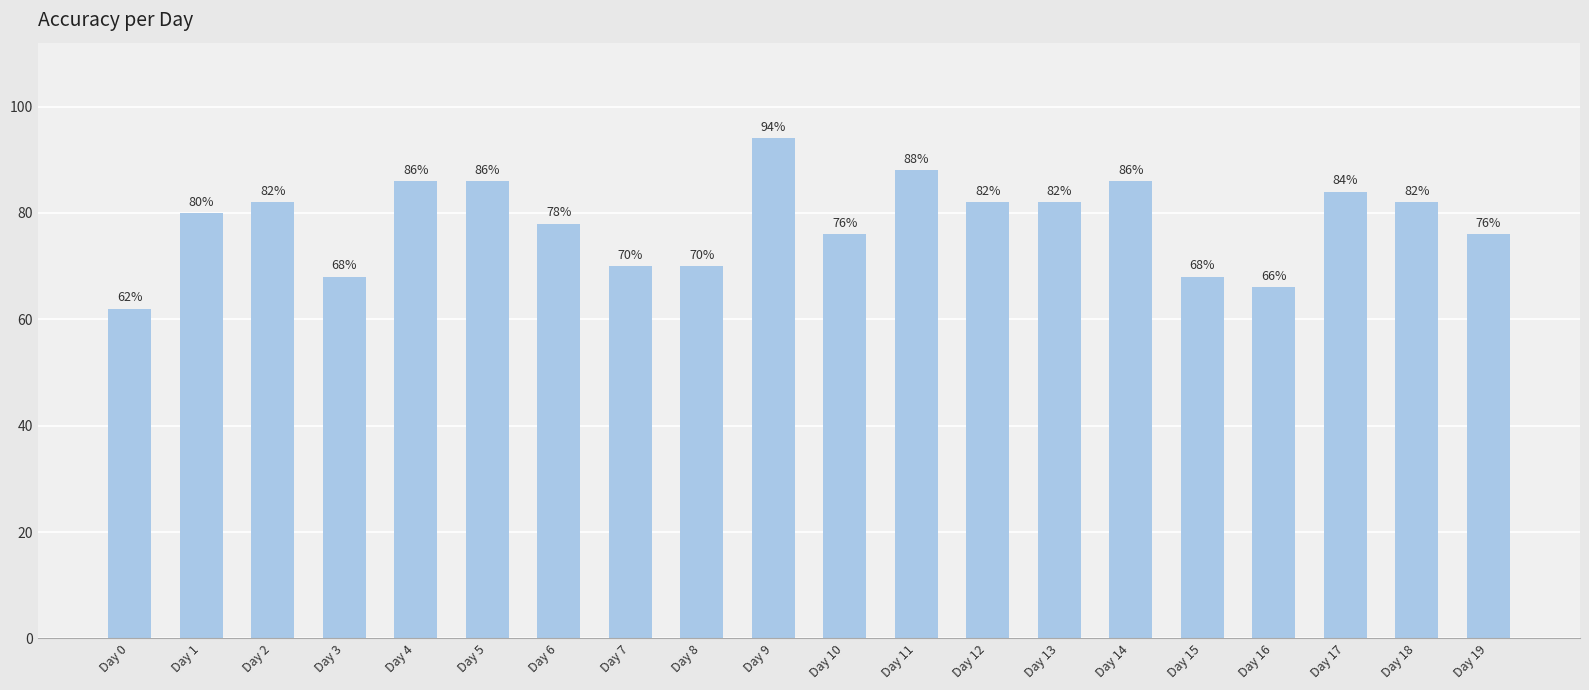

Does the chart contain any negative values?

No